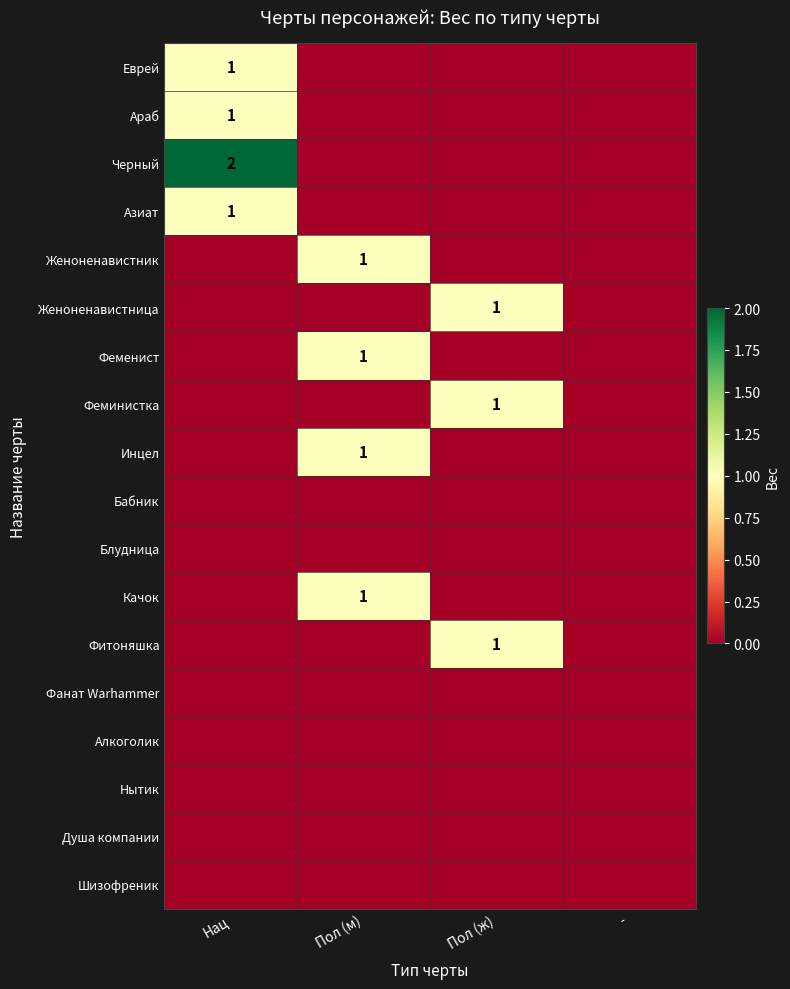

At which category is the sum across all series the highest?

Нац